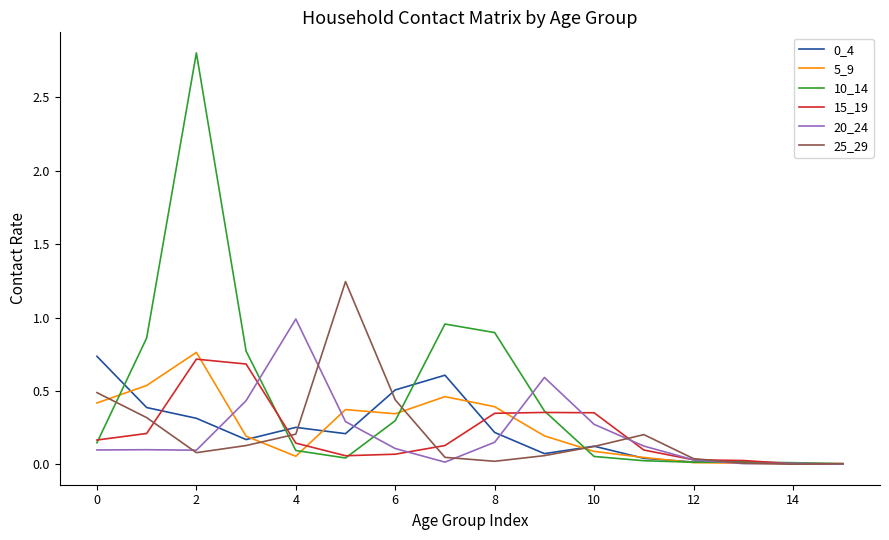

Which series has the largest total across all categories?

10_14